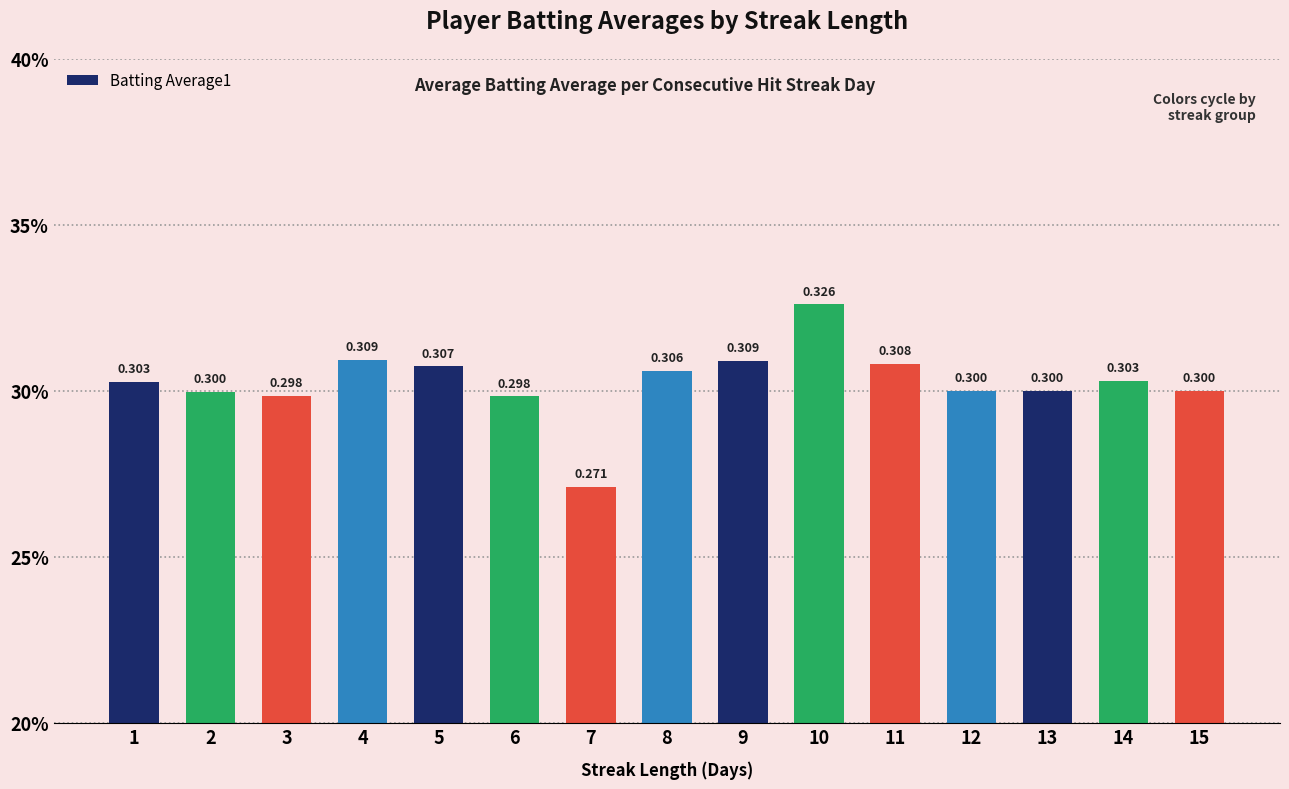

Which label corresponds to the smallest value in the chart?

7